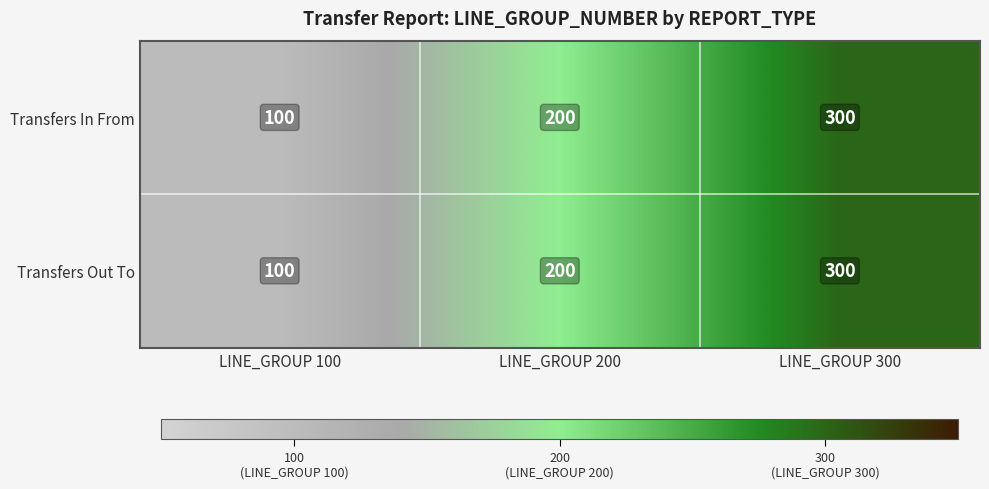

The Transfers Out To series shows 100 at LINE_GROUP 100. True or false?

True